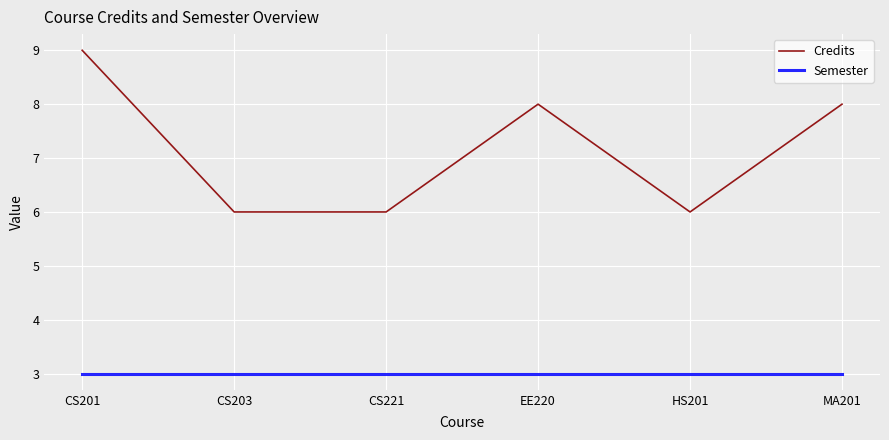

Is it true that Credits equals 8 at HS201?

False